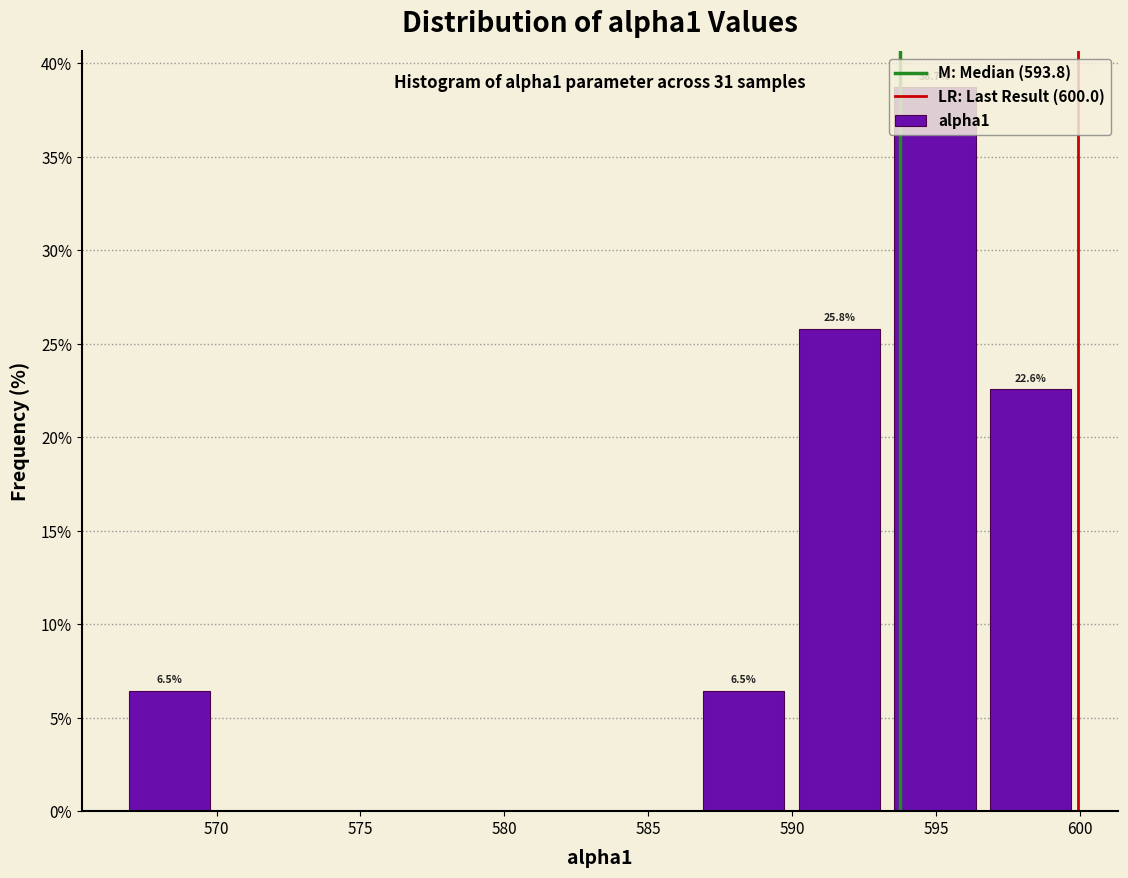

Over which range of the x-axis is the bar tallest?

593.5 to 596.5